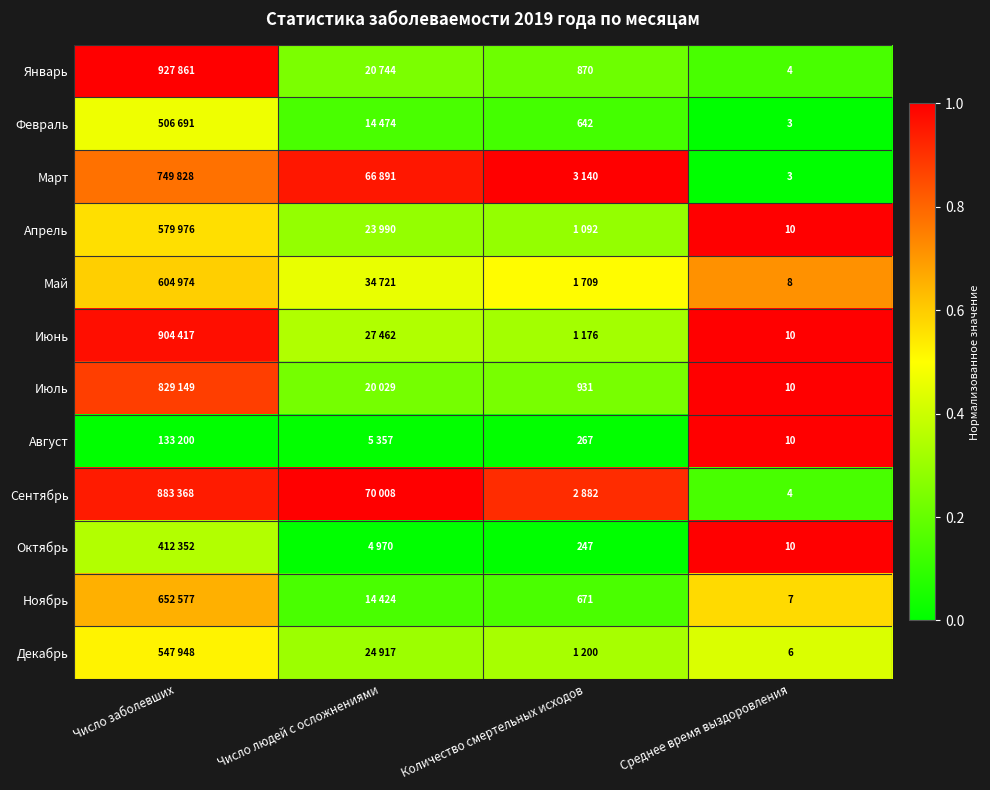

Is the value of Март at Среднее время выздоровления greater than the value of Сентябрь at Среднее время выздоровления?

No